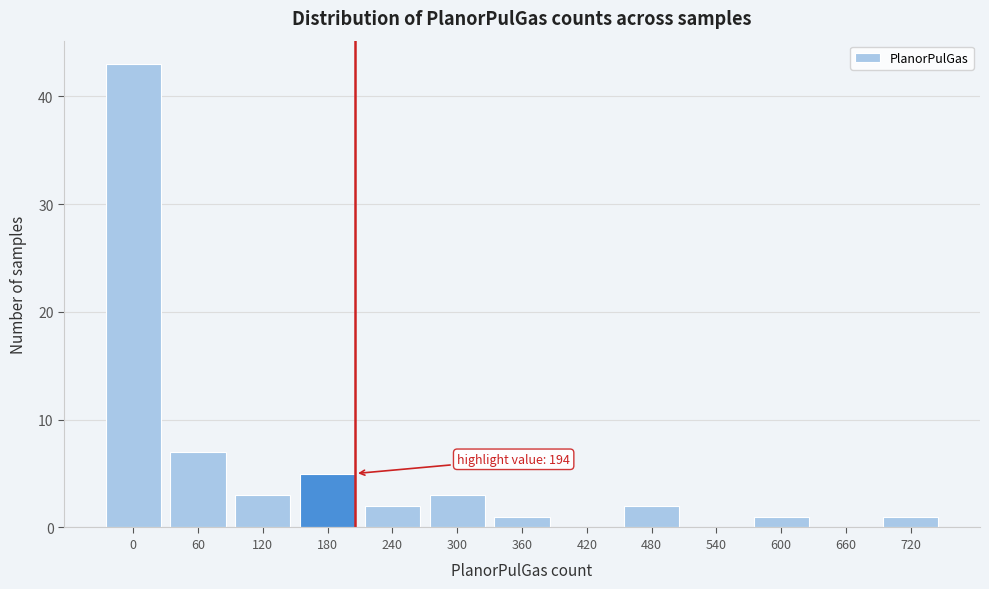

Reading right to left, list all the values displayed in this chart.

720=1	660=0	600=1	540=0	480=2	420=0	360=1	300=3	240=2	180=5	120=3	60=7	0=43